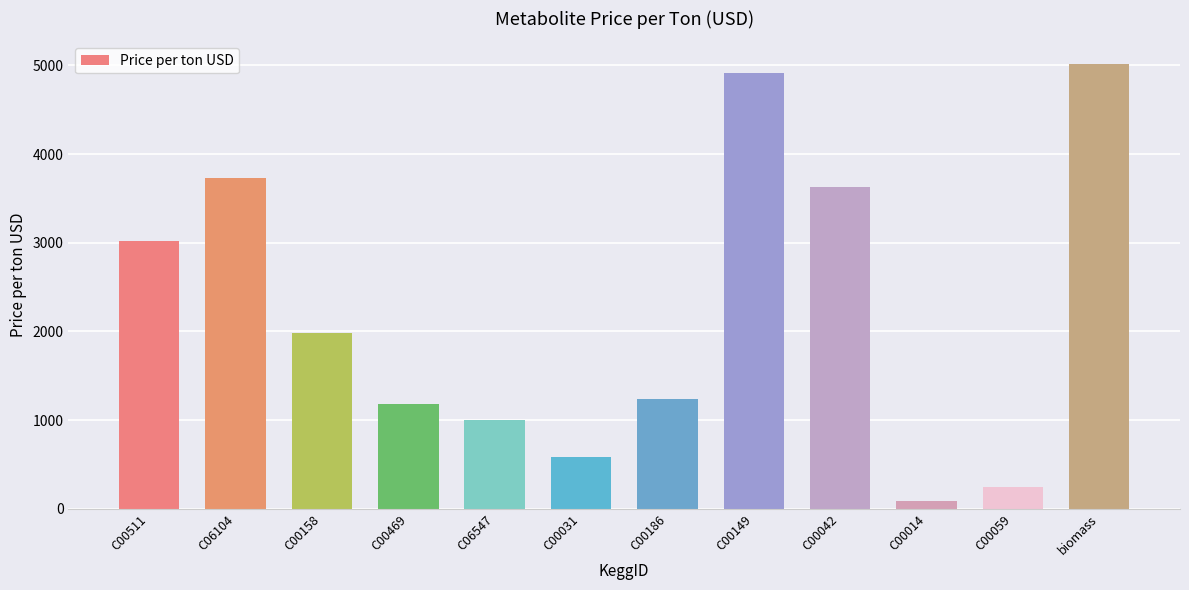

Rank the categories by value from lowest to highest.

C00014, C00059, C00031, C06547, C00469, C00186, C00158, C00511, C00042, C06104, C00149, biomass